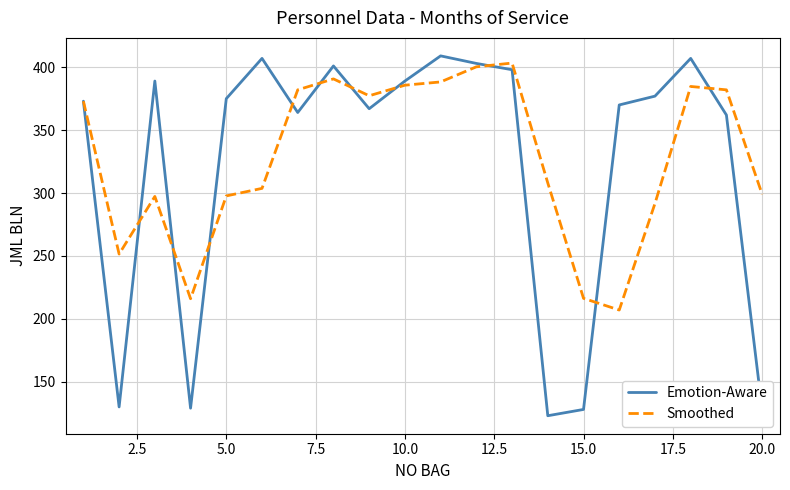

What is the maximum value shown in the chart?

409.0